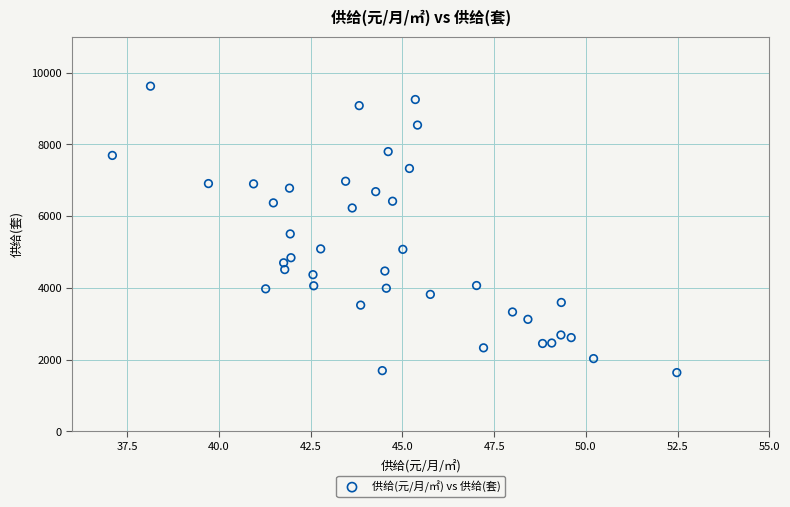

What is the range of Y values (max minus min)?

7981